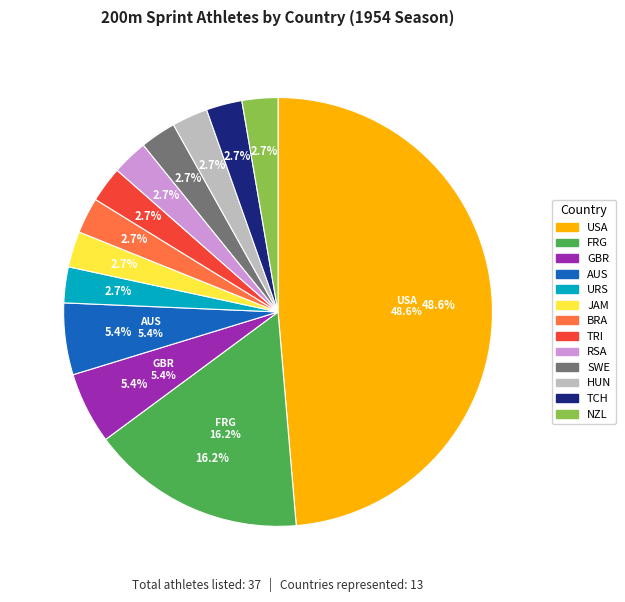

How many segments does this pie chart have?

13